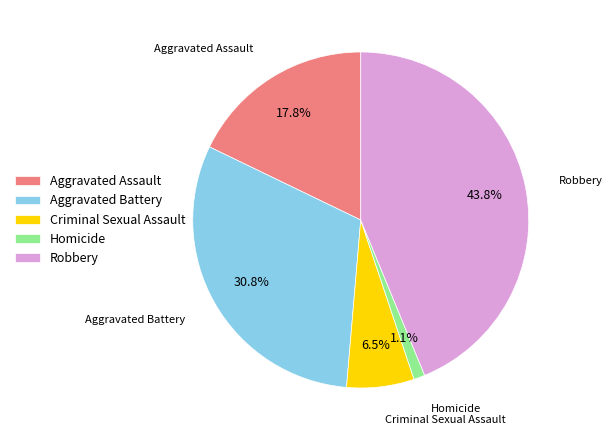

The Robbery slice represents 44% of the pie. True or false?

True